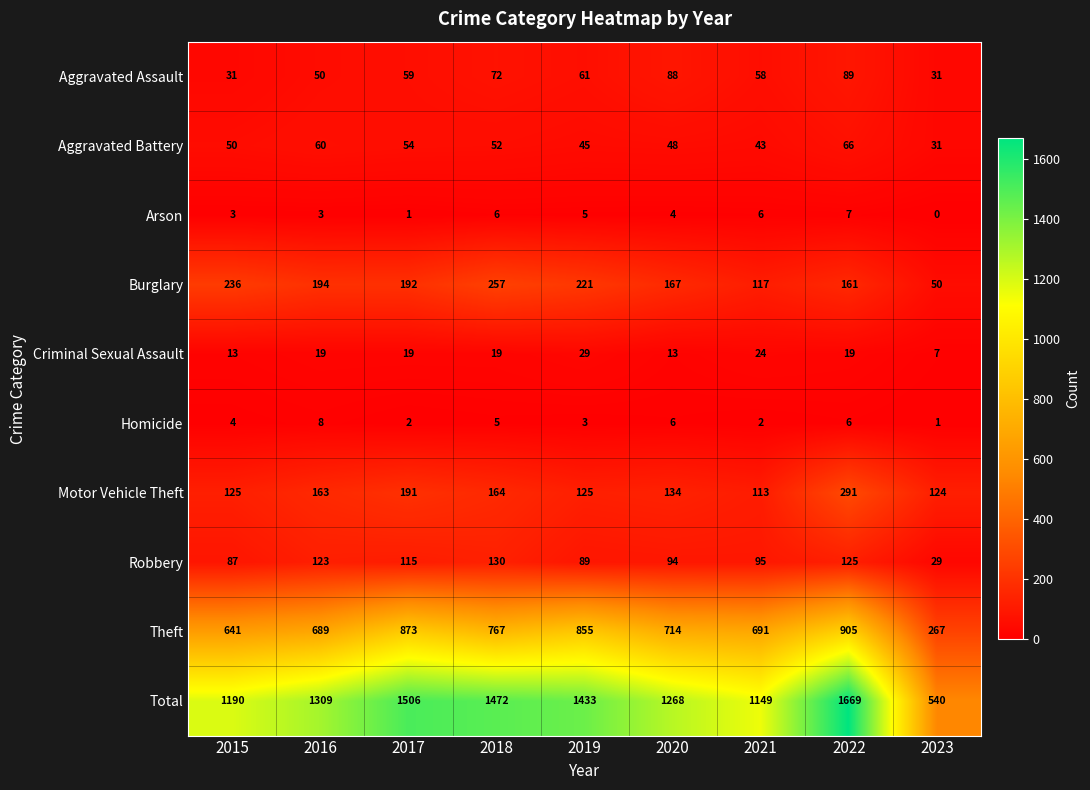

At which category does the chart reach its peak across all series?

2022